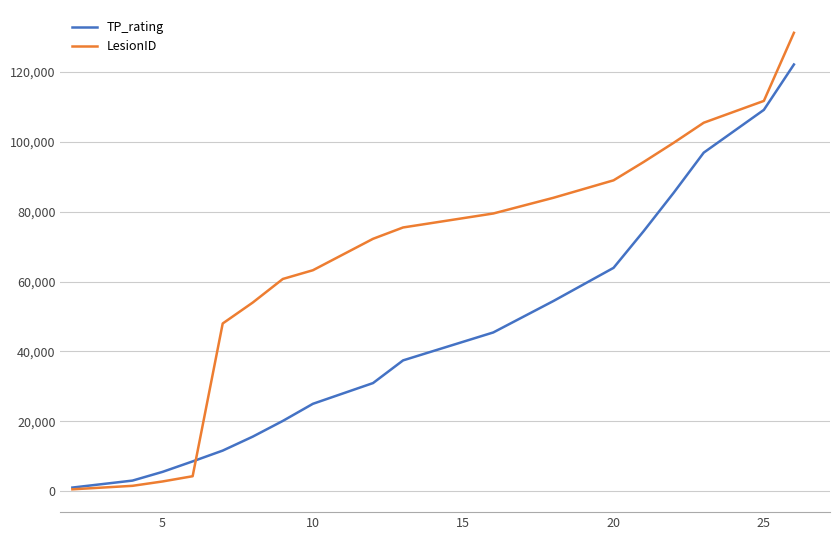

What is the highest value of the TP_rating series?

122181.7